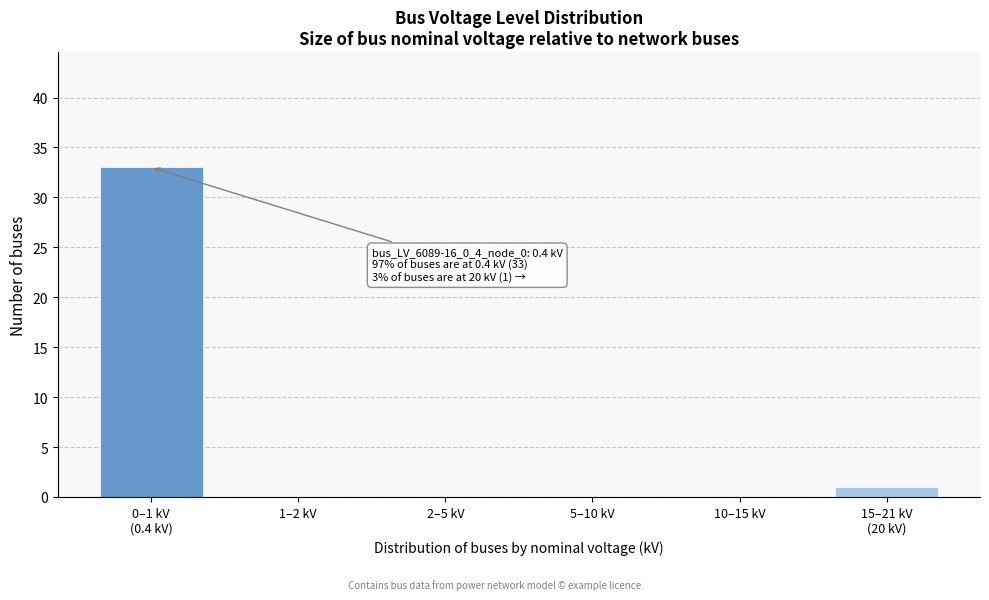

What is the greatest value displayed?

33